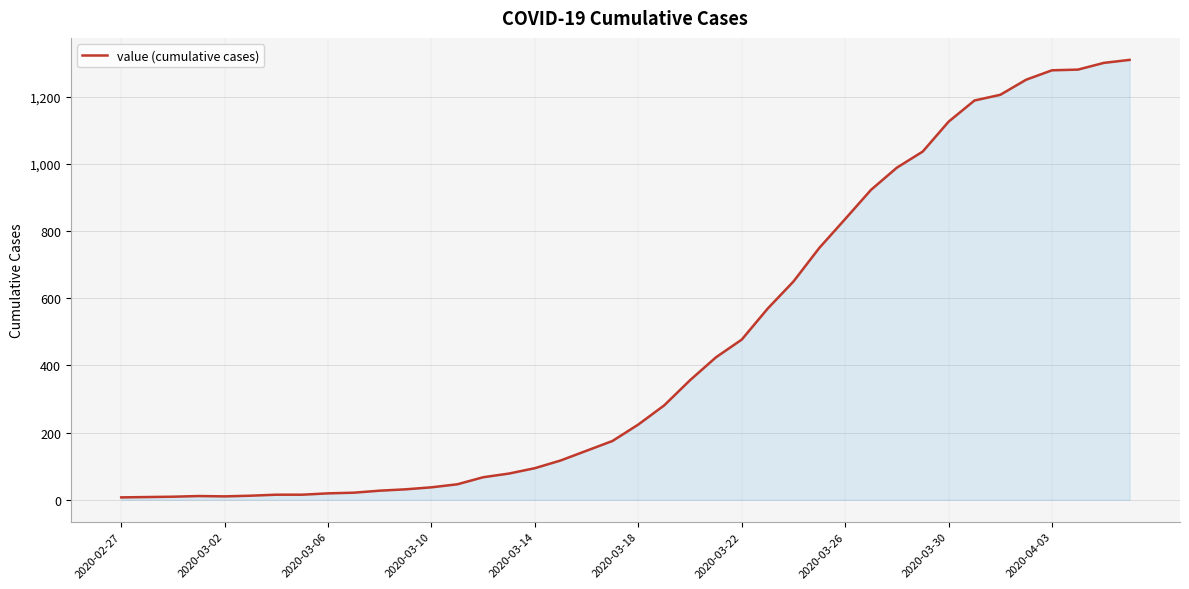

What is the greatest value displayed?

1310